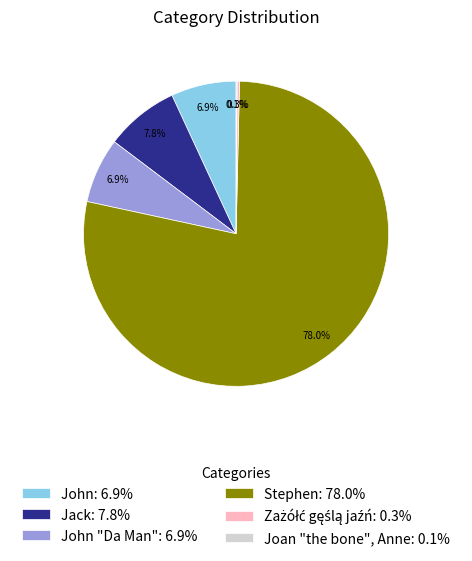

What portion of the pie excludes Stephen: 78.0%?

22.0%